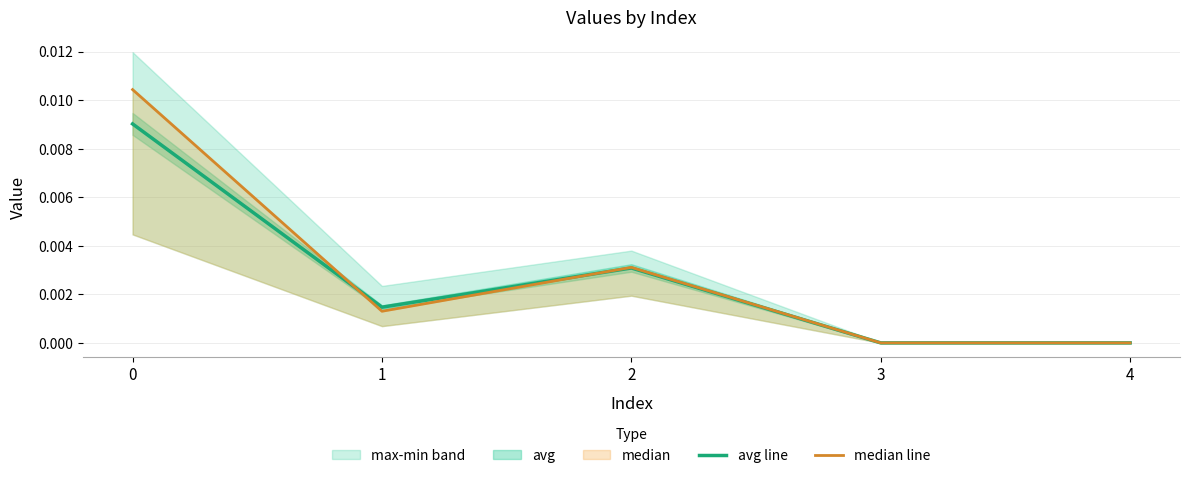

Which series has the widest spread of values?

median line